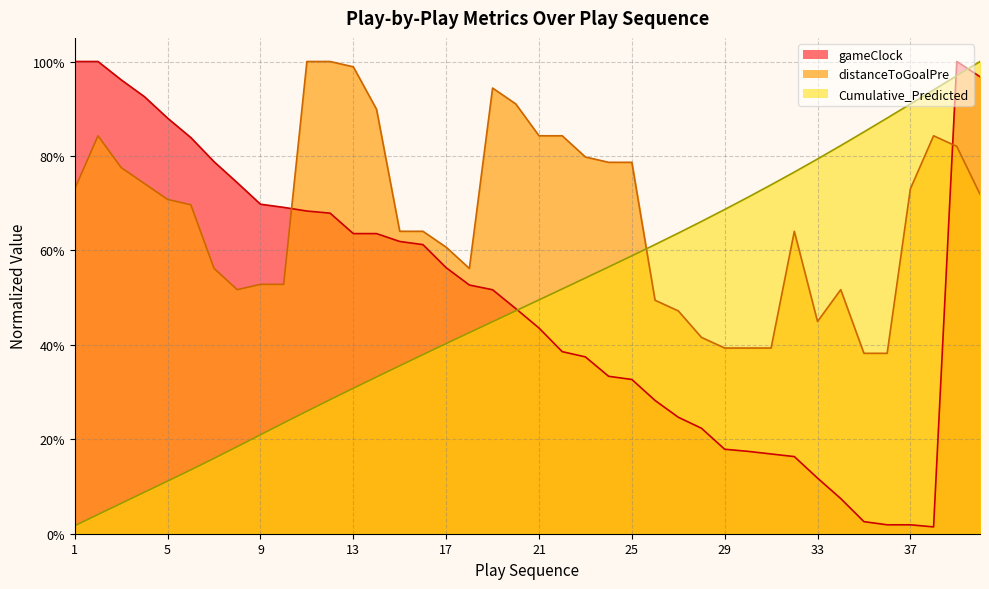

How many lines are shown in the chart?

3